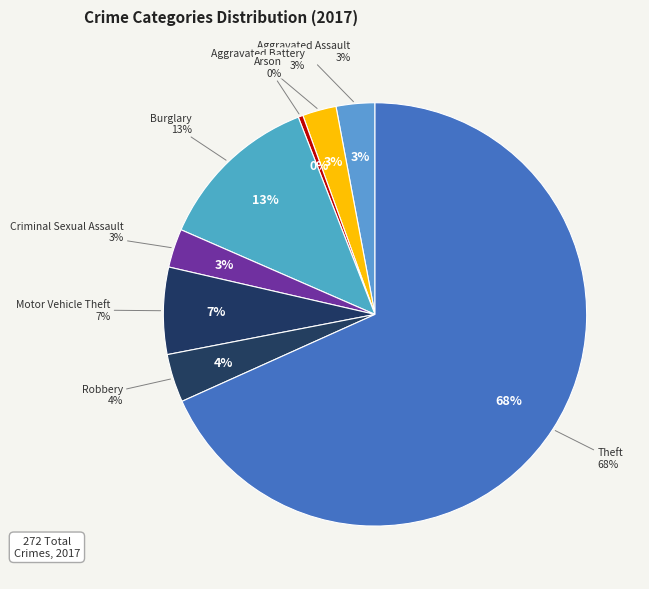

Combined, what portion of the pie is Arson and Aggravated Assault?

3.3%